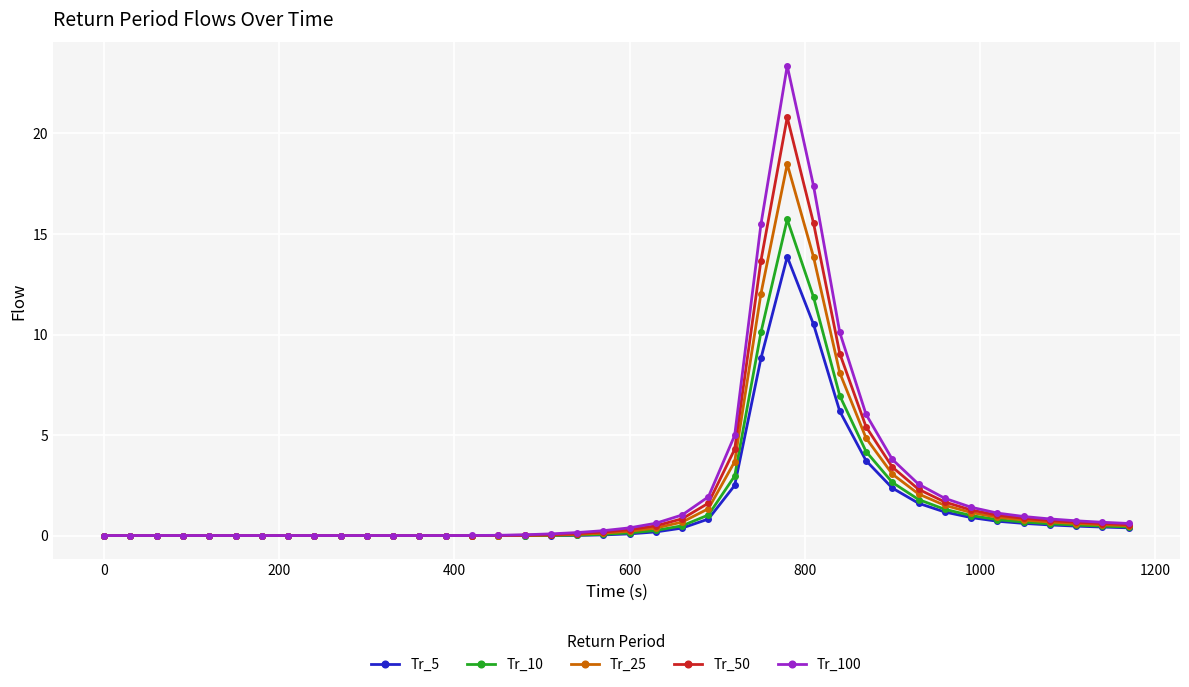

How many distinct data groups are displayed?

5